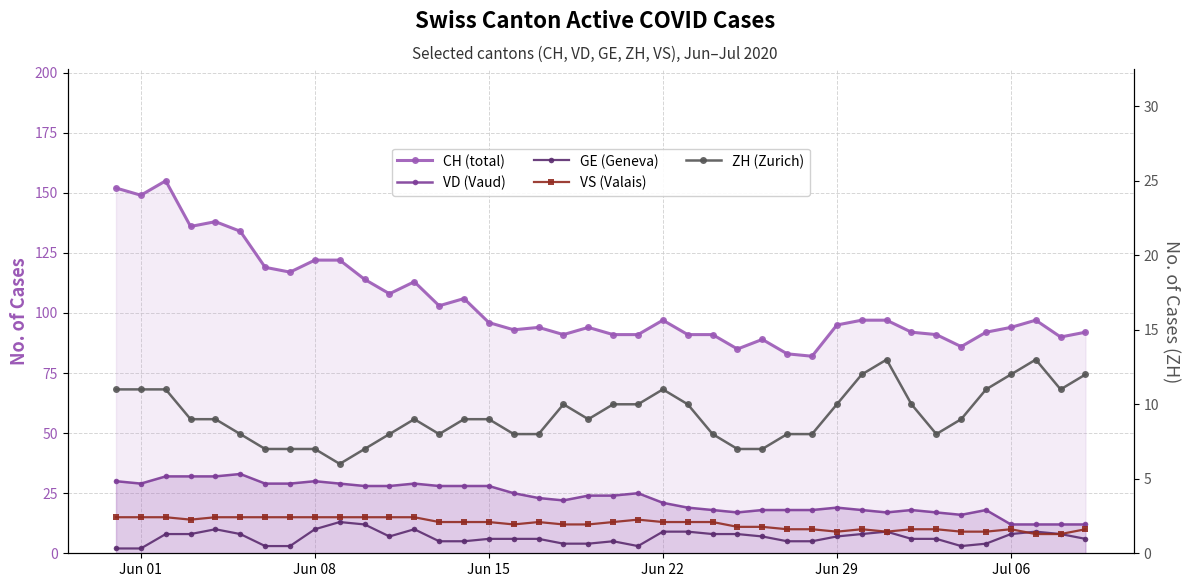

How many lines are shown in the chart?

5